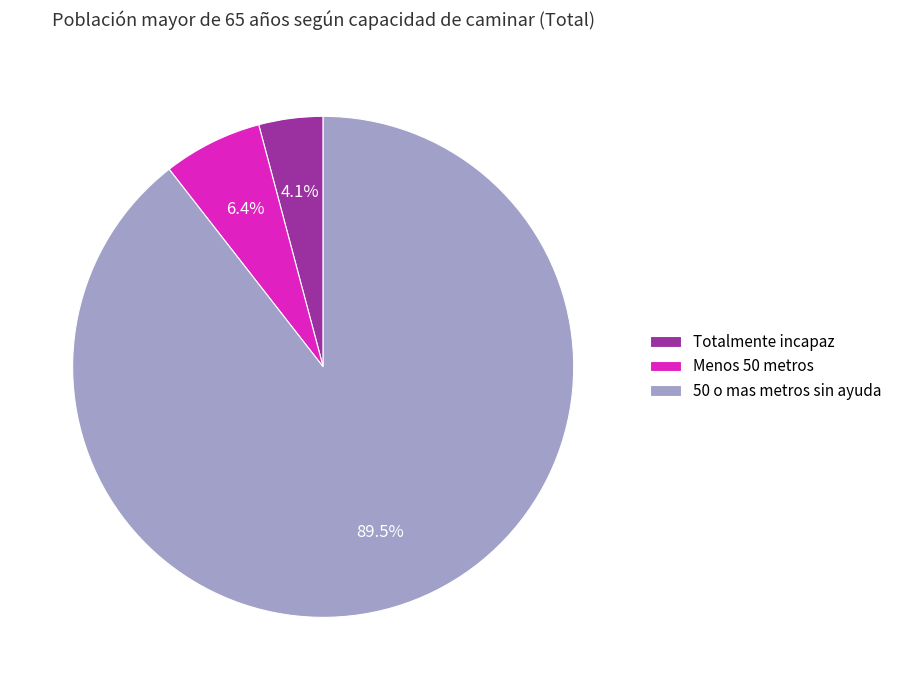

Rank the categories by value from lowest to highest.

Totalmente incapaz, Menos 50 metros, 50 o mas metros sin ayuda